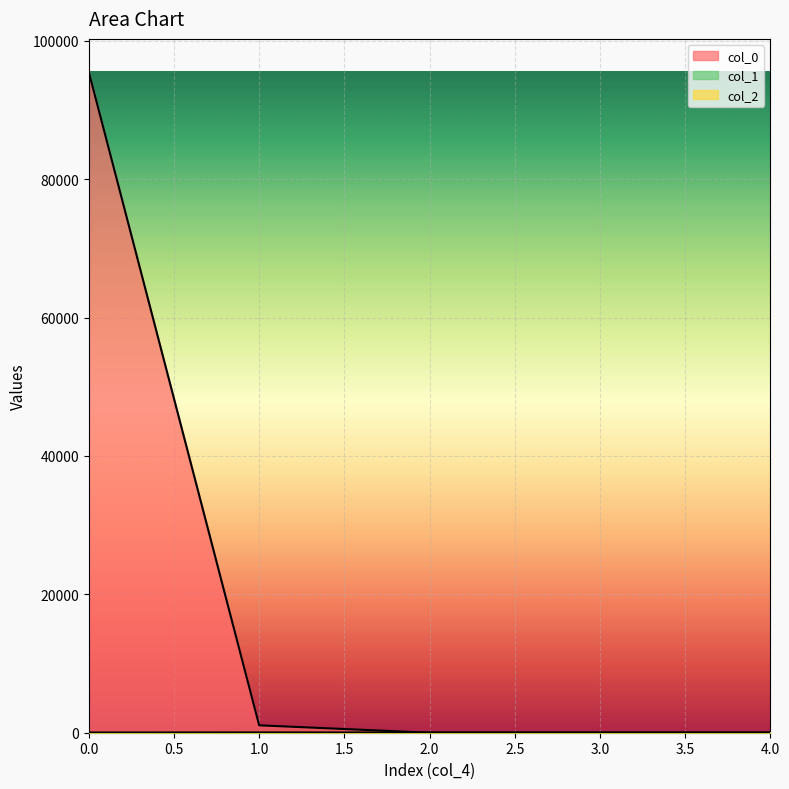

True or false: col_2 has a value of -0.2 at 3.

False